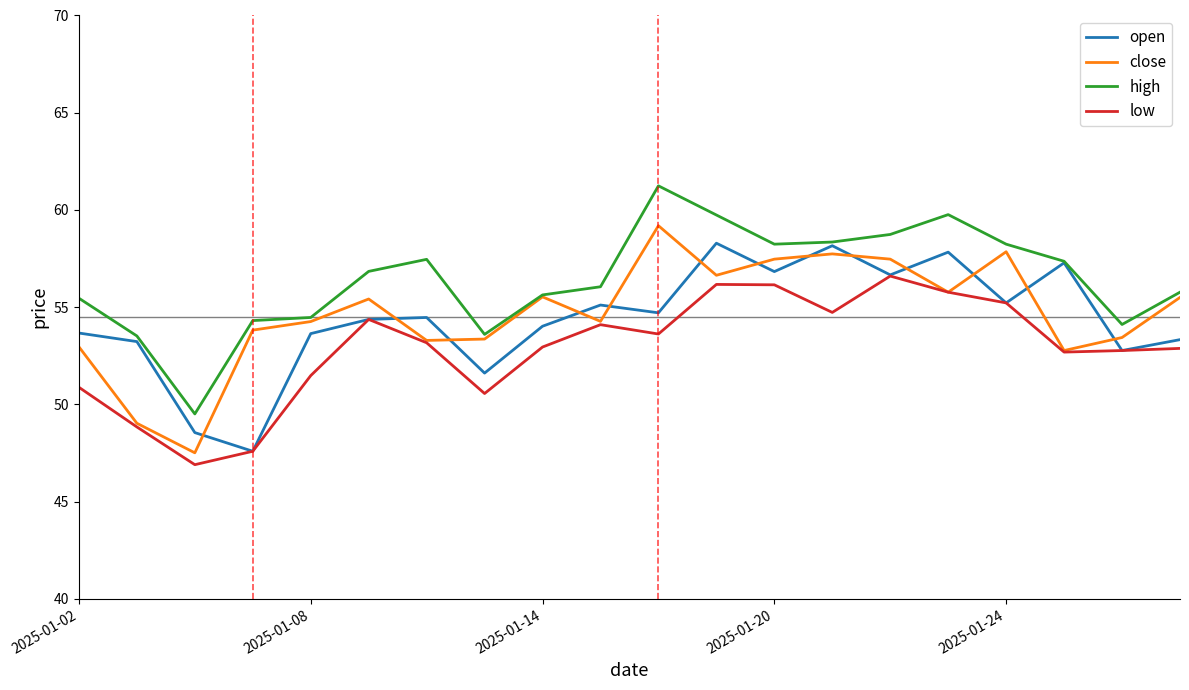

What is the minimum value for high?

49.5